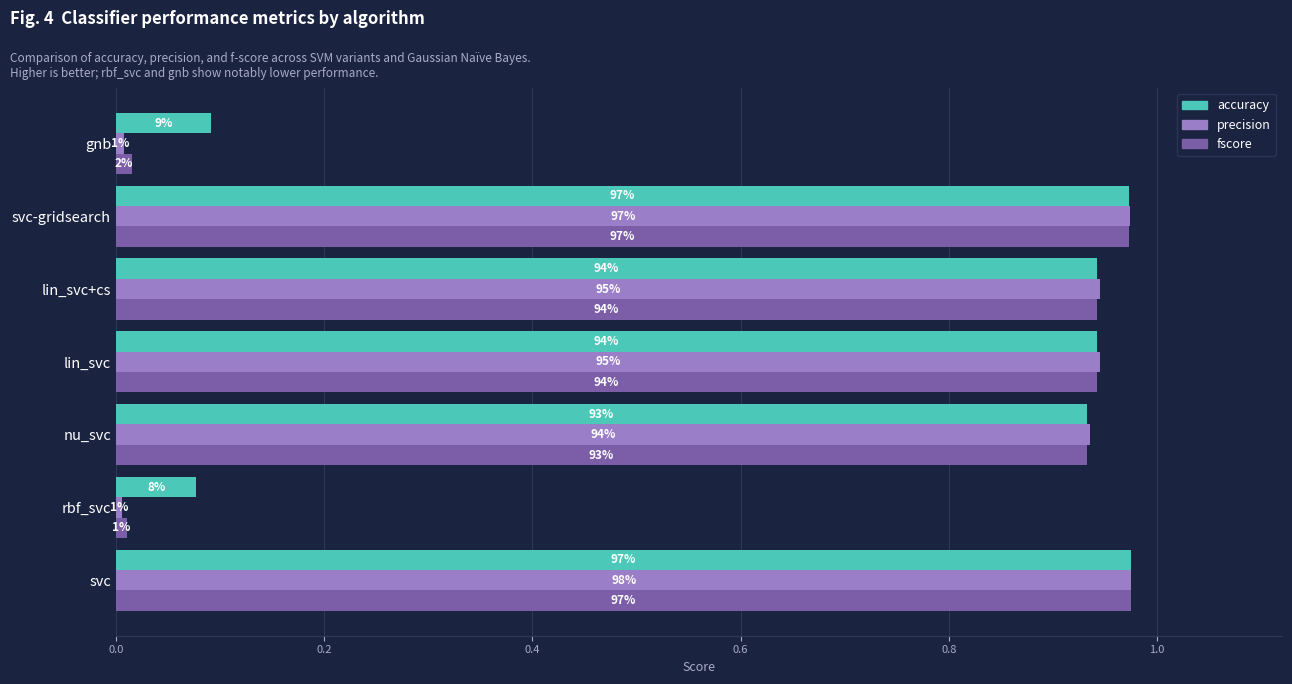

What are all the series names shown in the legend?

accuracy, precision, fscore